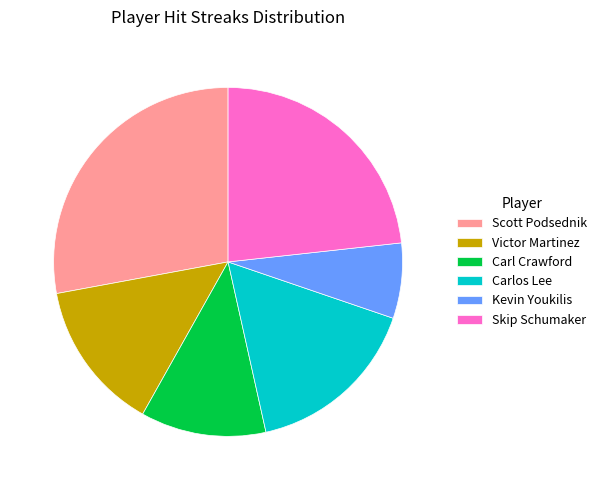

Which category has the smallest portion of the pie?

Kevin Youkilis